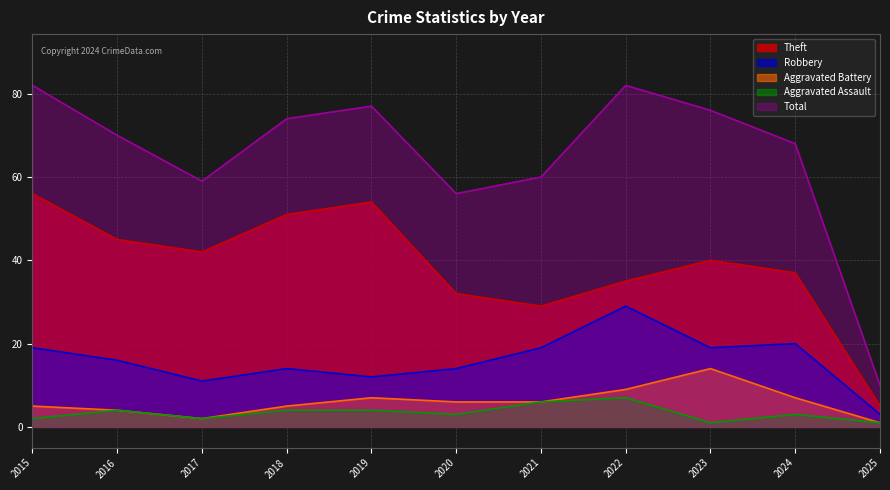

How many data points in Robbery are less than 16?

5